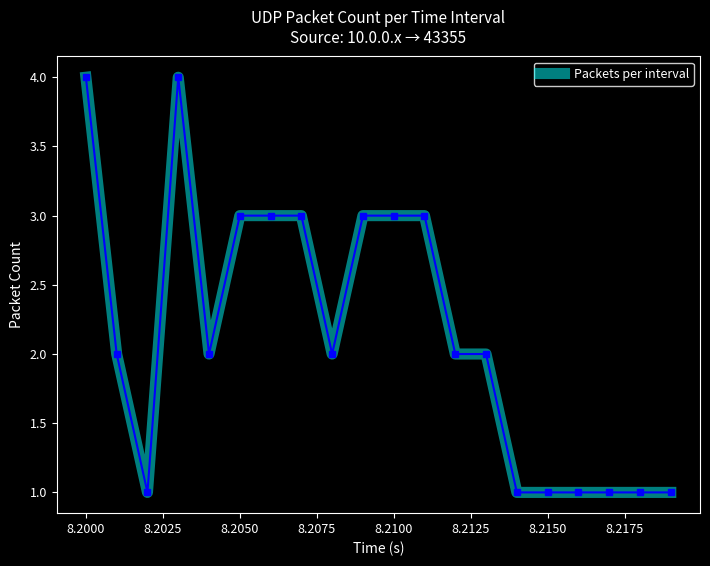

What is the greatest value displayed?

4